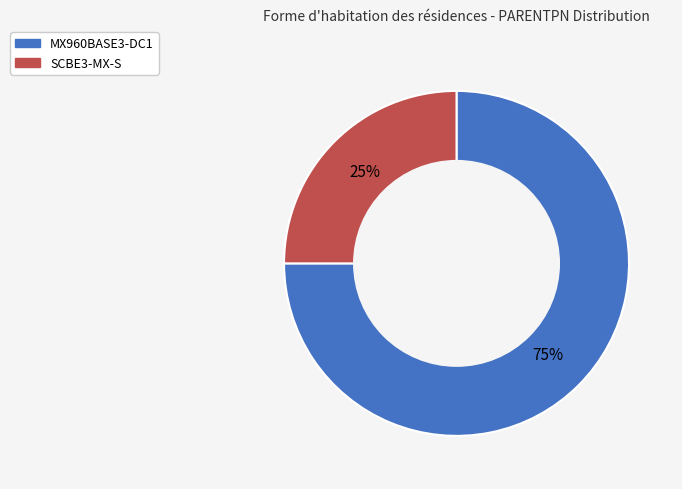

What is the smallest slice in the pie chart?

SCBE3-MX-S